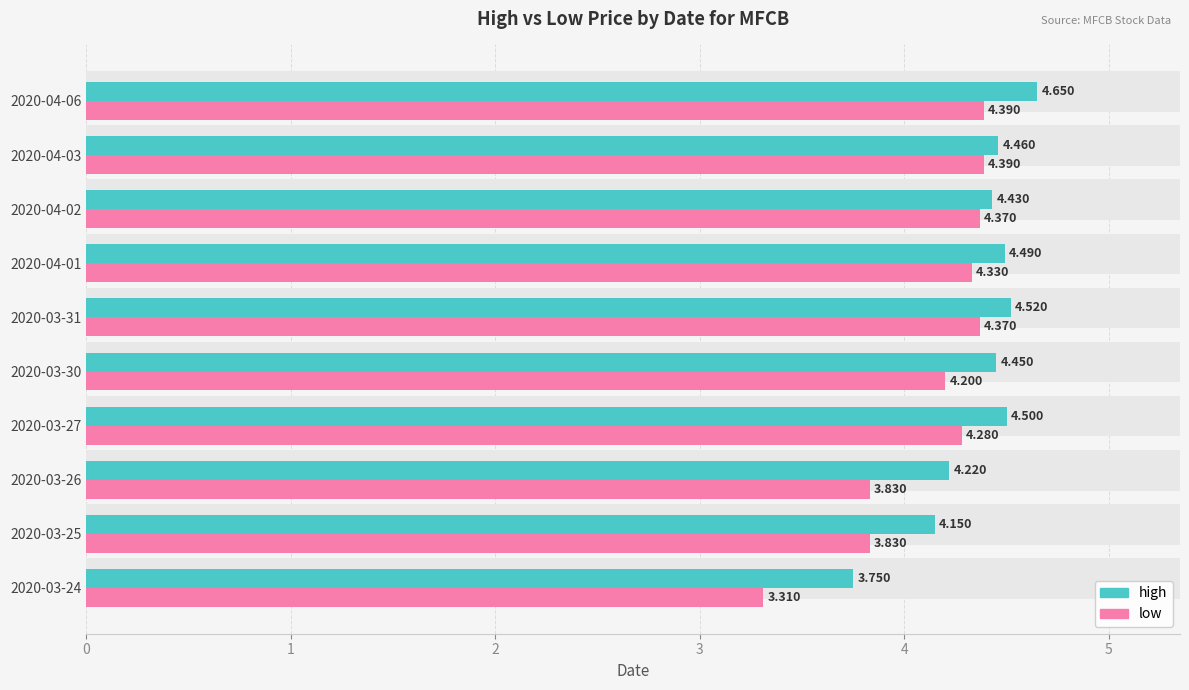

What is the smallest value displayed?

3.3